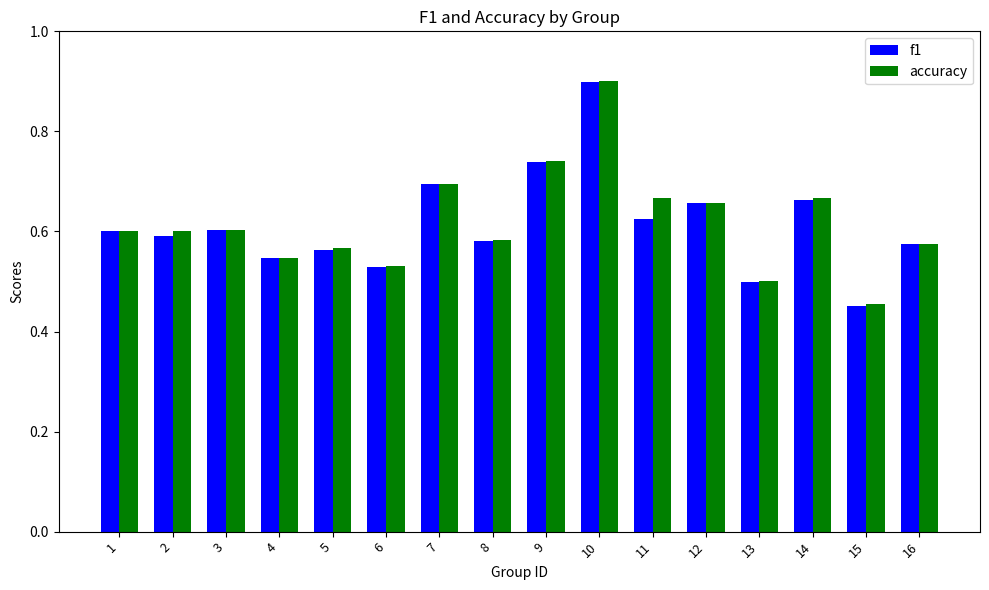

Which category has the highest value across all series?

10